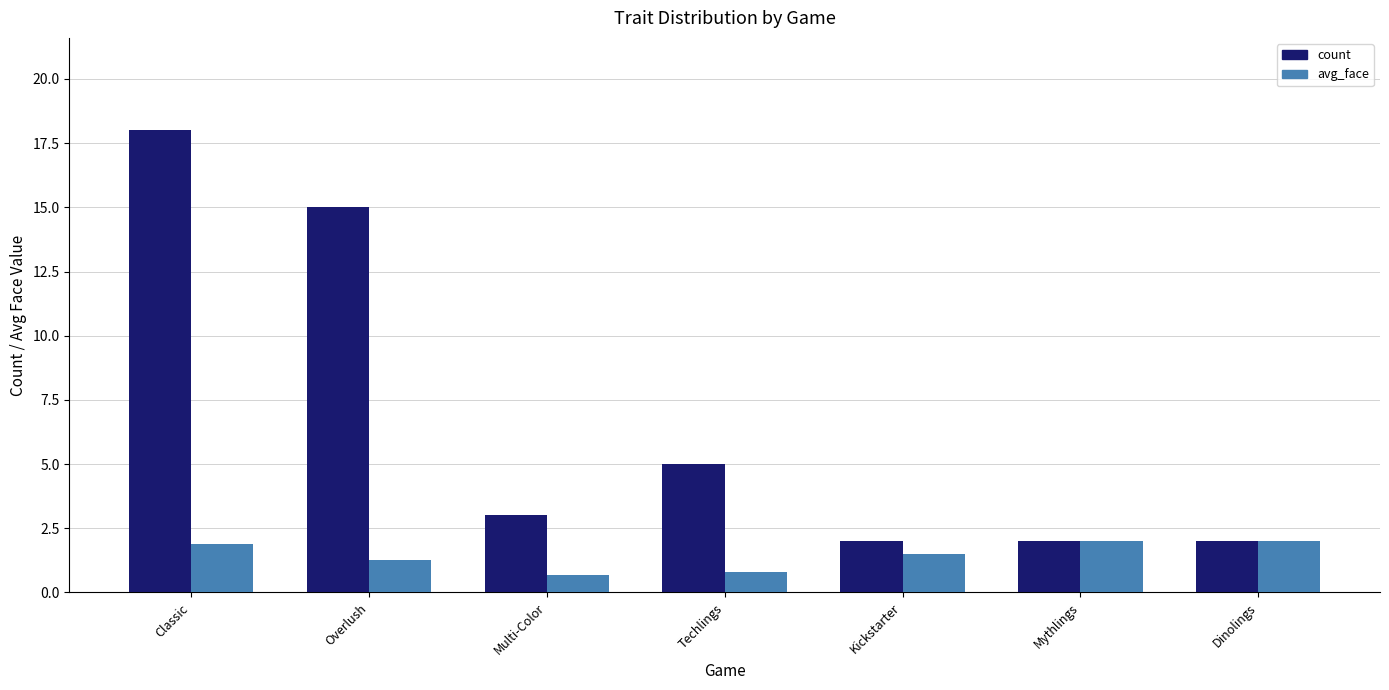

Read the count value at Overlush.

15.0